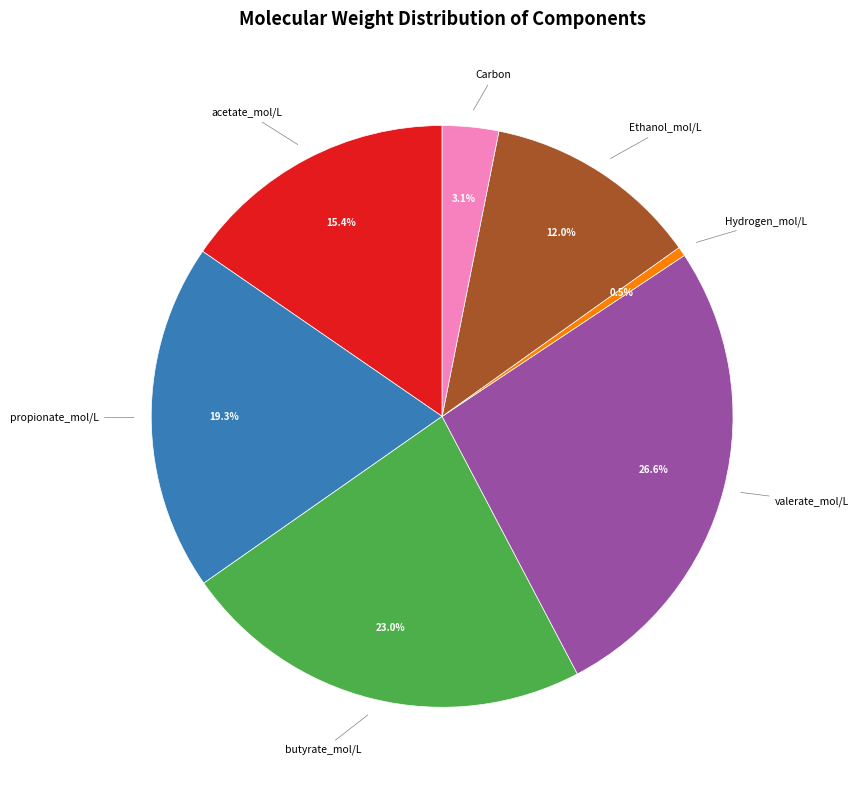

Is there any slice that represents more than half of the pie?

No